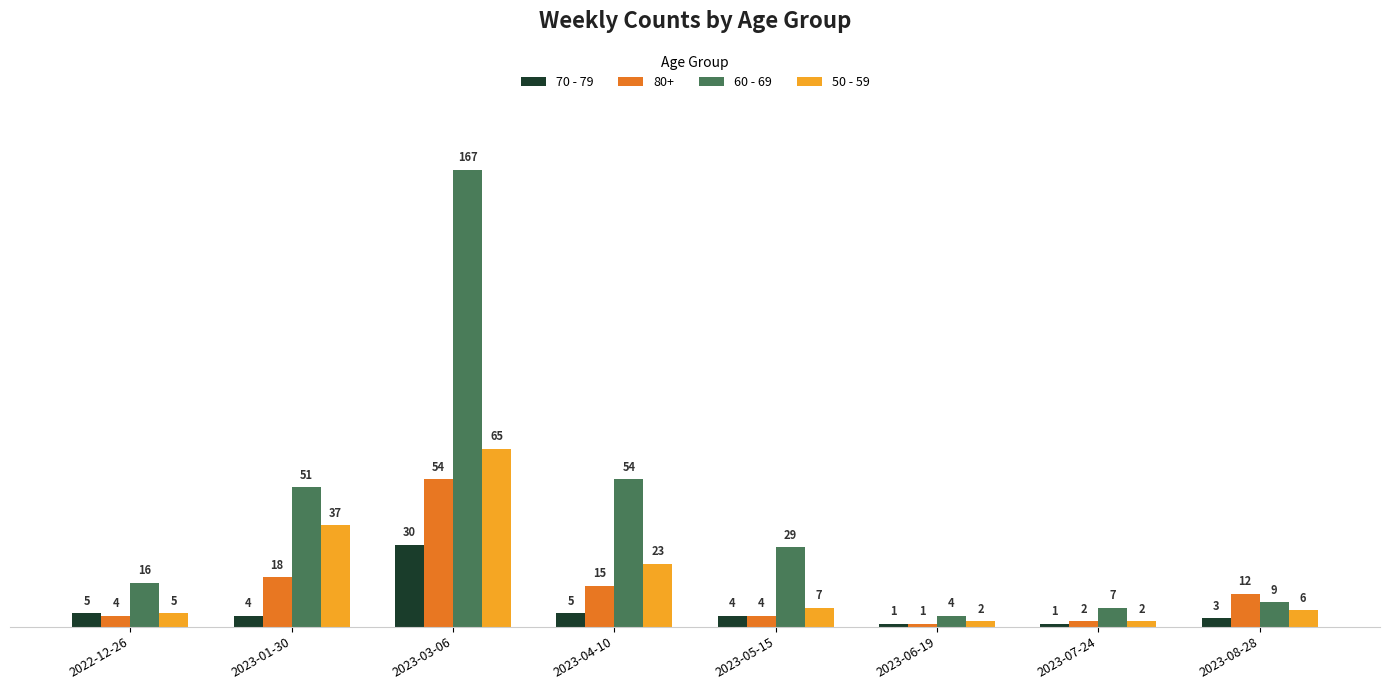

Is the value of 70 - 79 at 2023-05-15 greater than the value of 50 - 59 at 2023-01-30?

No